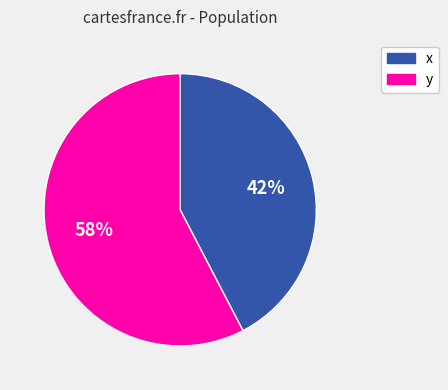

The x slice represents 56% of the pie. True or false?

False